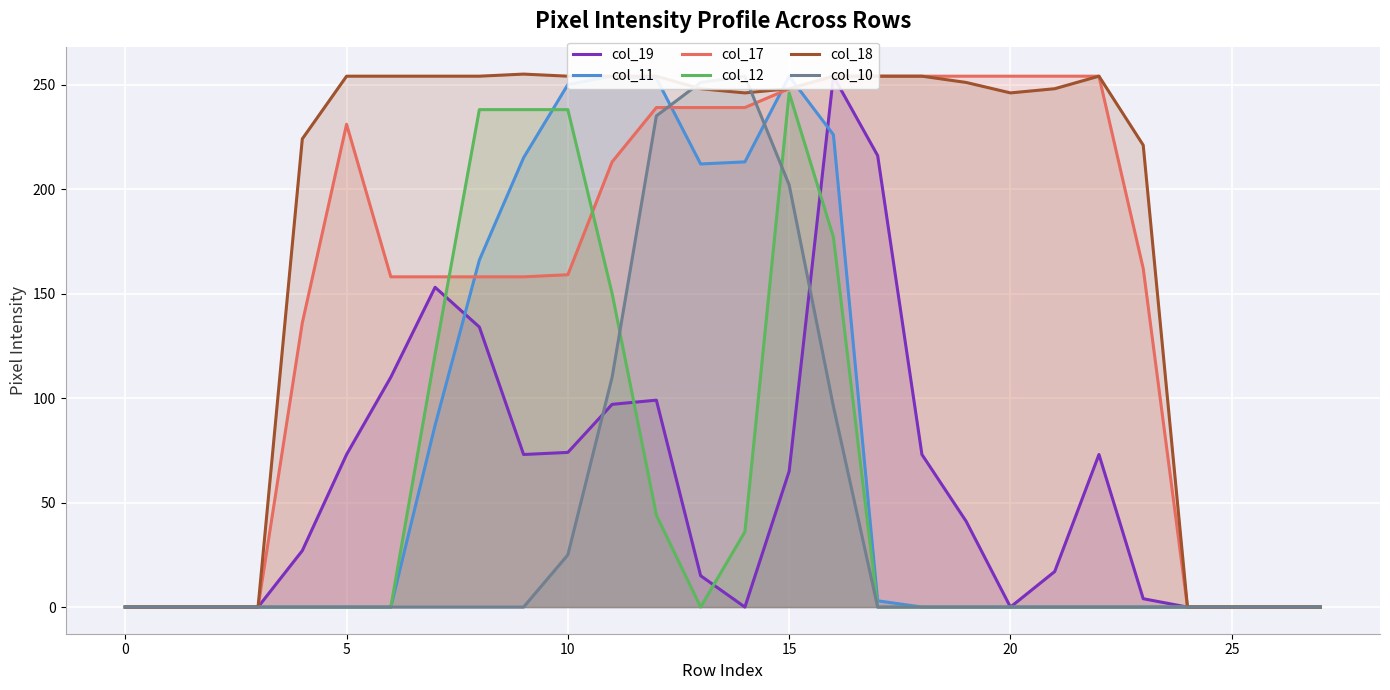

At how many categories does at least one series exceed 17?

20